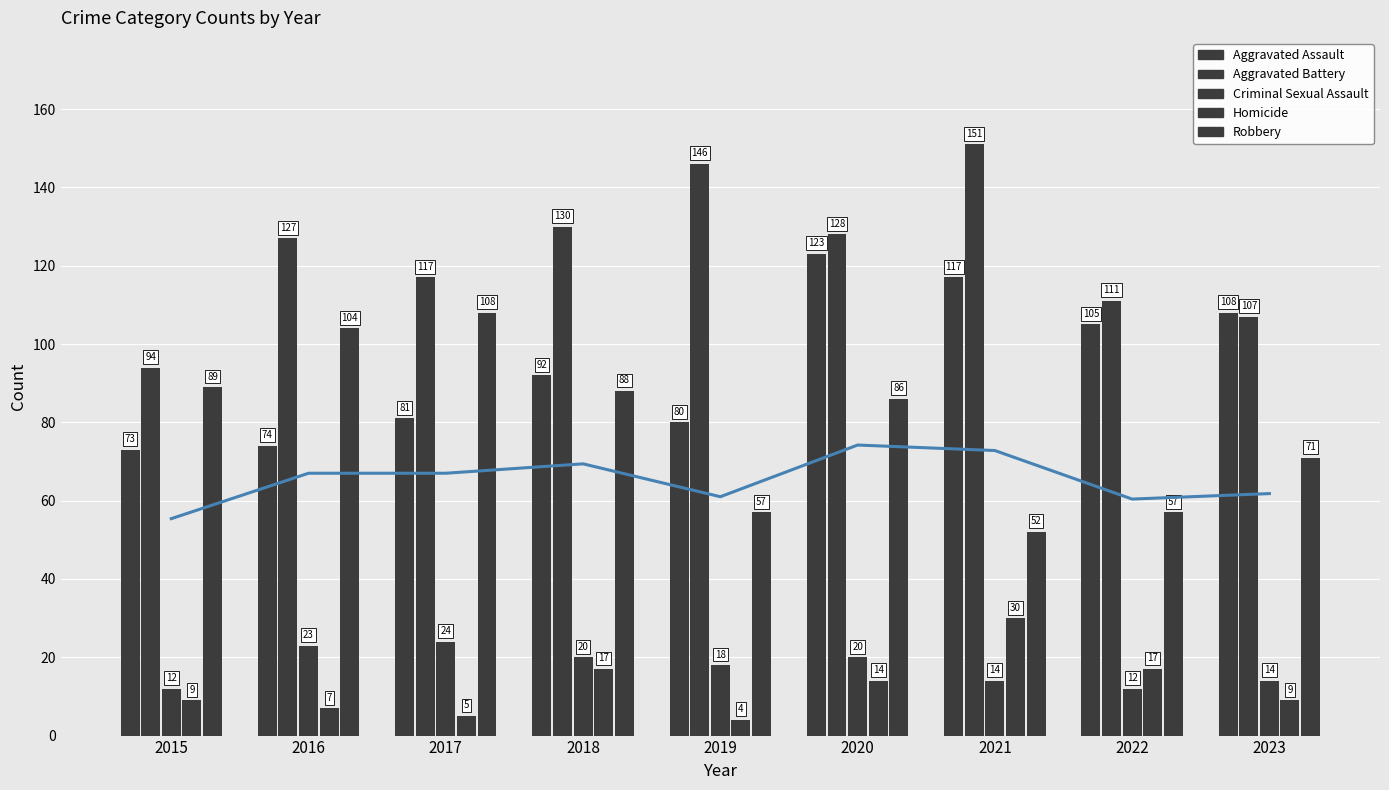

True or false: Aggravated Battery has a value of 248 at 2019.

False